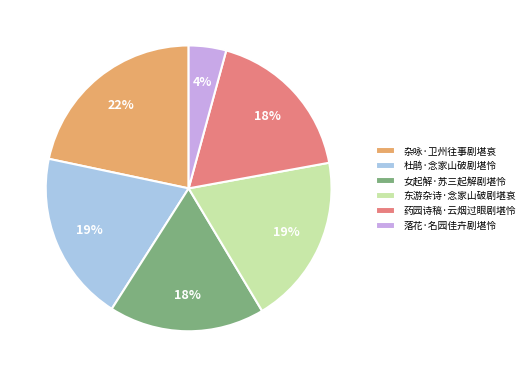

What percentage is the 杜鹃·念家山破剧堪怜 slice, to the nearest percent?

19%